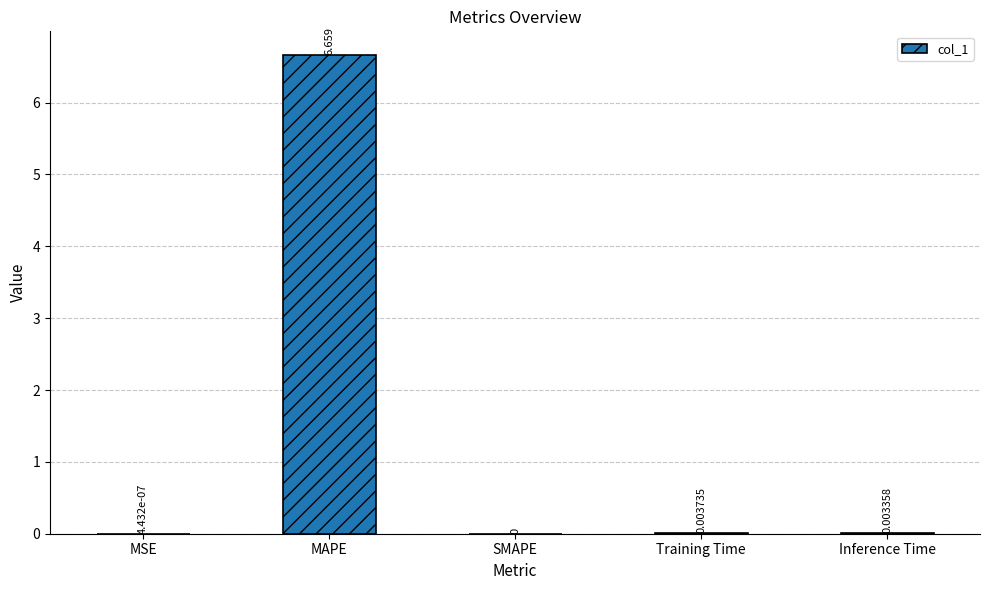

What is the change in value from MAPE to Training Time?

-6.7